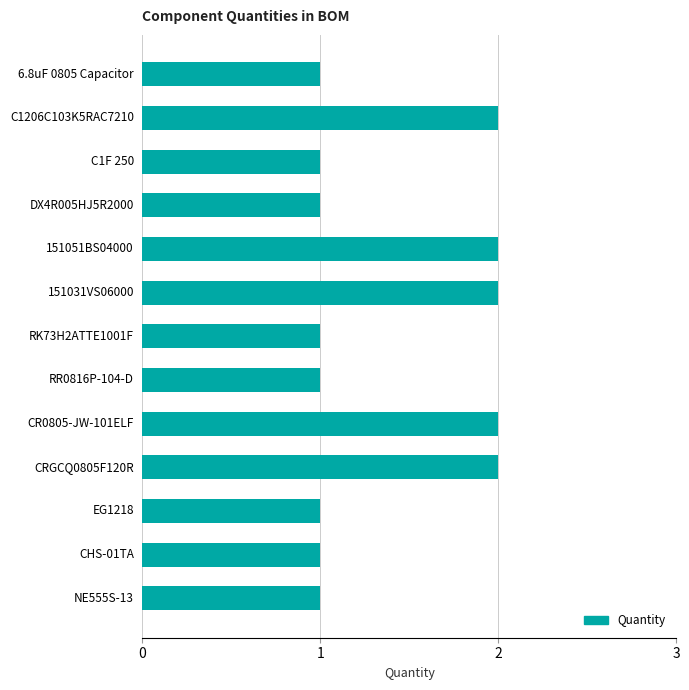

What is the label of the 6th bar from the top?

151031VS06000